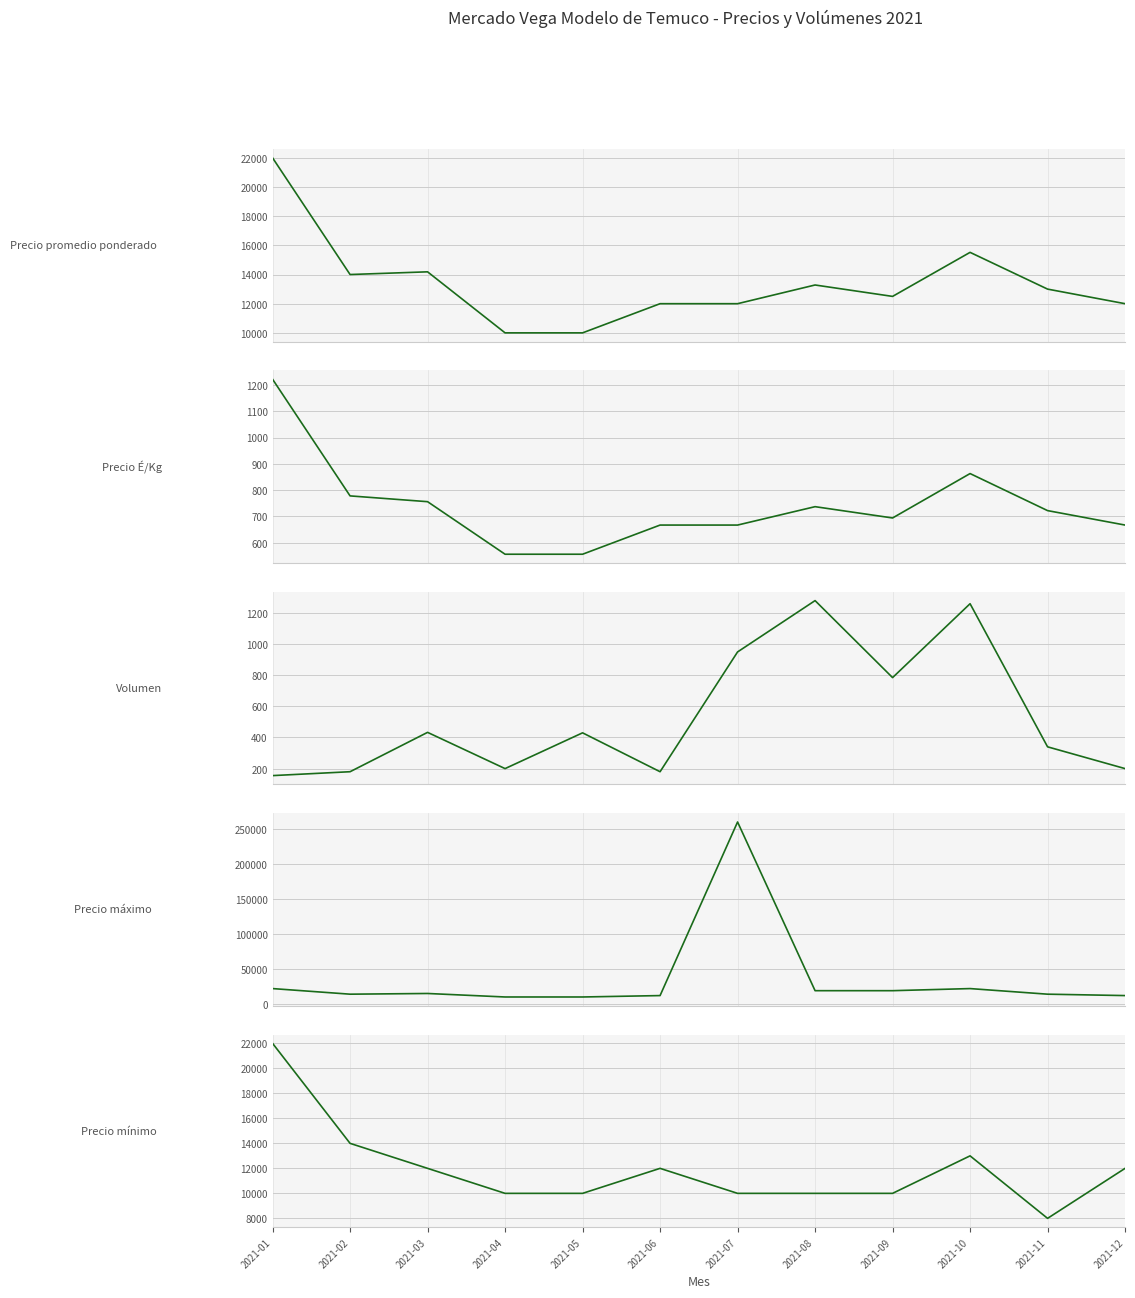

What is the minimum value for Precio mínimo?

8000